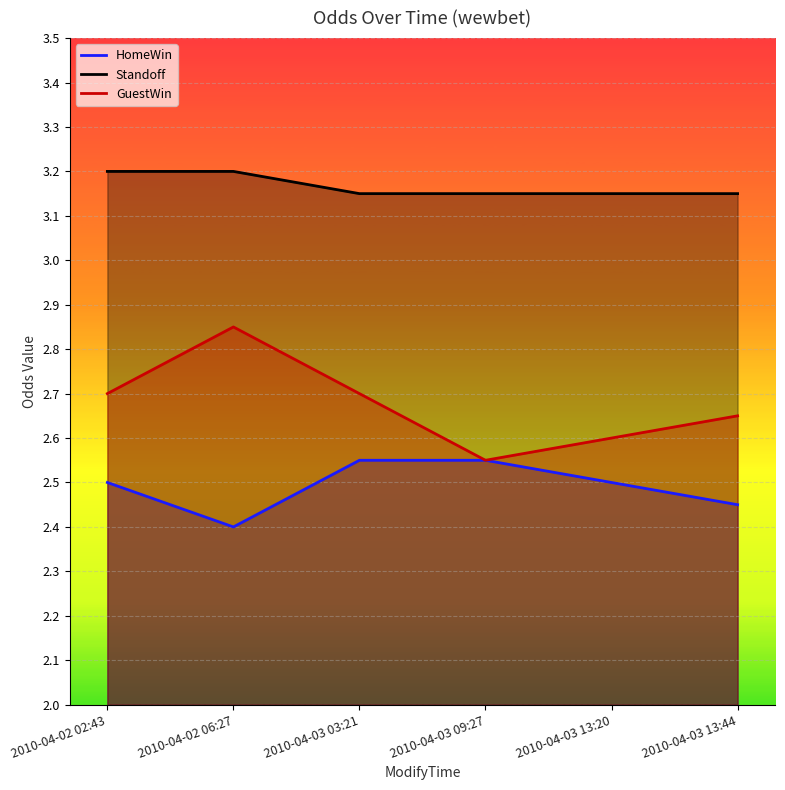

What position from the left is 2010-04-03 13:20?

5